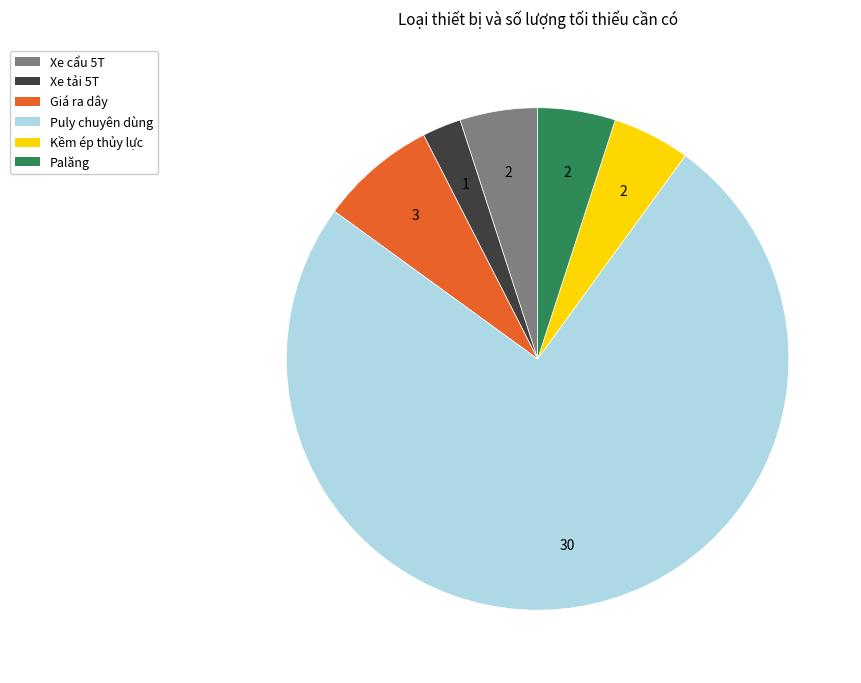

Between Xe cẩu 5T and Puly chuyên dùng, which is larger?

Puly chuyên dùng